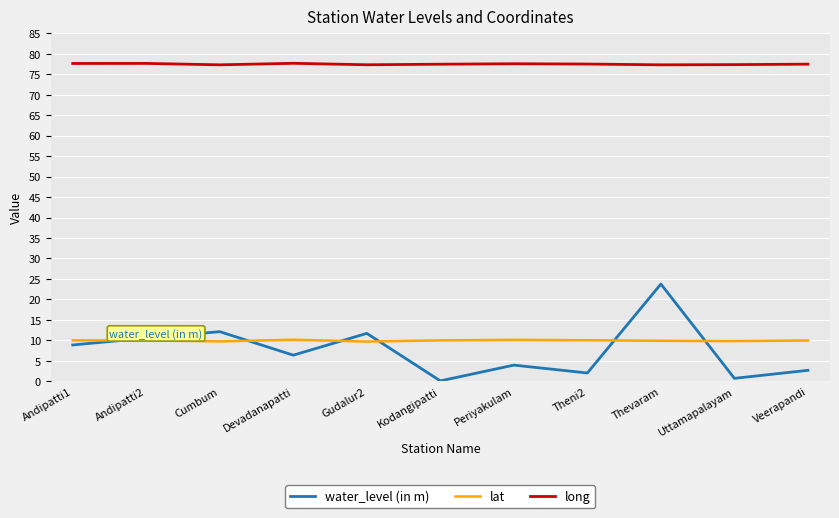

Which series has the largest total across all categories?

long